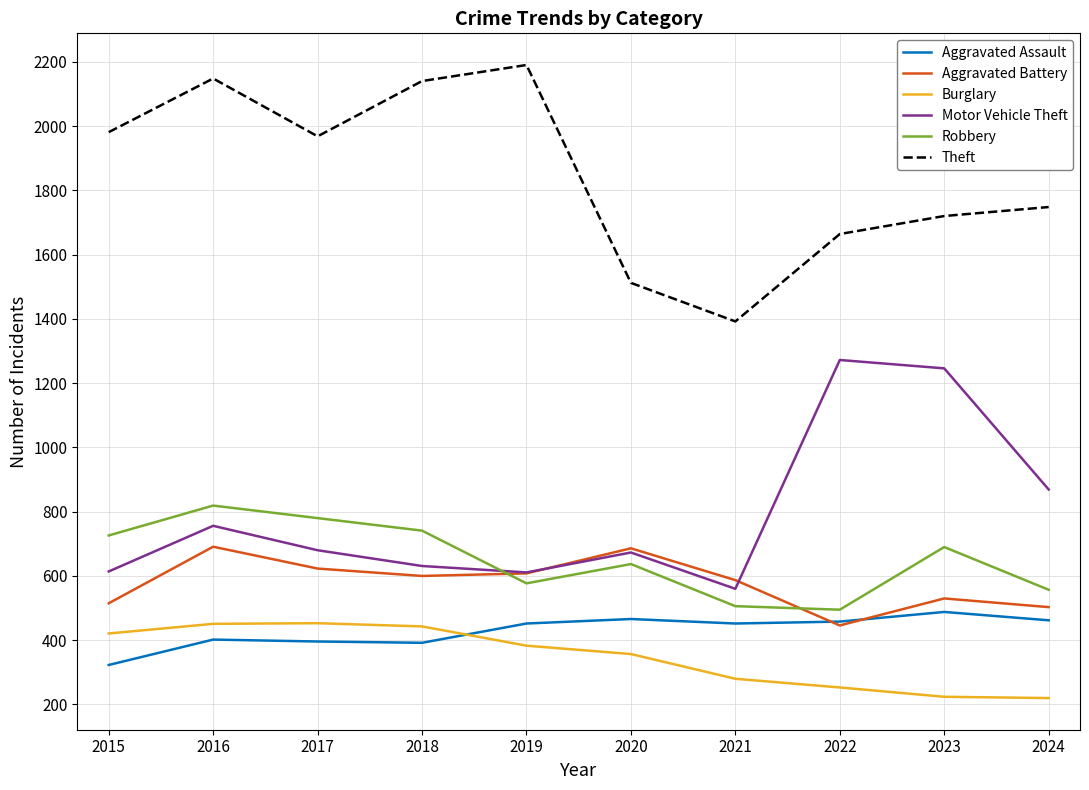

What is the difference between the second highest and second lowest values in the Aggravated Battery series?

183